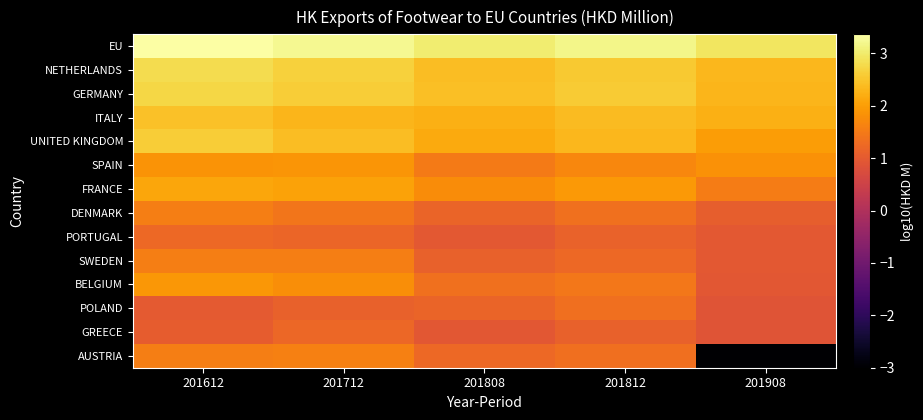

Reading left to right, extract all data points from this chart.

EU: 201612=3.4	201712=3.2	201808=3.0	201812=3.2	201908=2.9
NETHERLANDS: 201612=2.8	201712=2.7	201808=2.4	201812=2.6	201908=2.3
GERMANY: 201612=2.7	201712=2.6	201808=2.4	201812=2.6	201908=2.3
ITALY: 201612=2.5	201712=2.3	201808=2.2	201812=2.4	201908=2.2
UNITED KINGDOM: 201612=2.6	201712=2.4	201808=2.2	201812=2.3	201908=2.0
SPAIN: 201612=1.9	201712=1.9	201808=1.5	201812=1.7	201908=1.8
FRANCE: 201612=2.1	201712=2.1	201808=1.8	201812=1.9	201908=1.5
DENMARK: 201612=1.6	201712=1.4	201808=1.2	201812=1.4	201908=1.1
PORTUGAL: 201612=1.2	201712=1.2	201808=1.0	201812=1.1	201908=1.0
SWEDEN: 201612=1.6	201712=1.6	201808=1.1	201812=1.2	201908=1.0
BELGIUM: 201612=1.9	201712=1.8	201808=1.4	201812=1.5	201908=0.9
POLAND: 201612=1.0	201712=1.1	201808=1.2	201812=1.3	201908=0.9
GREECE: 201612=1.0	201712=1.2	201808=0.9	201812=1.1	201908=0.9
AUSTRIA: 201612=1.6	201712=1.6	201808=1.2	201812=1.3	201908=-3.0